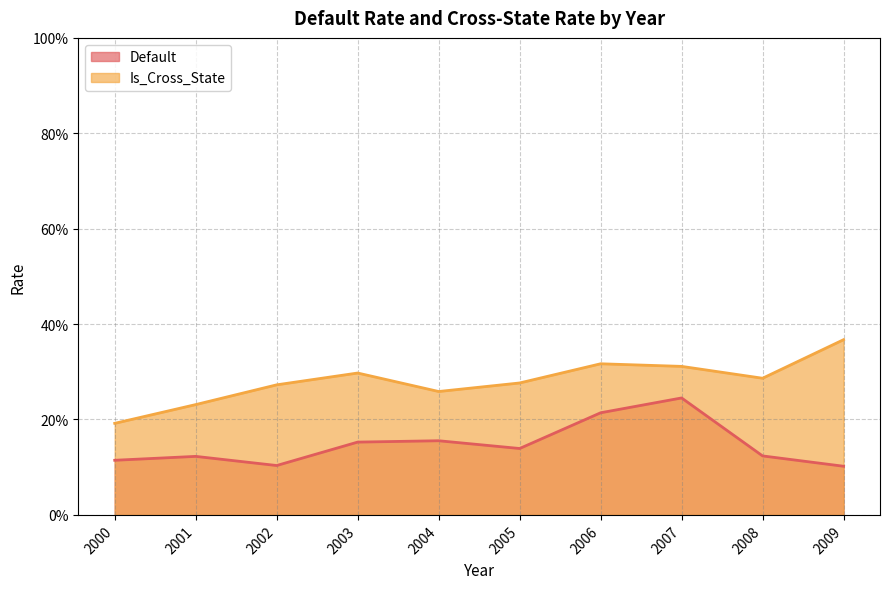

Rank the series by their average value, from lowest to highest.

Default, Is_Cross_State